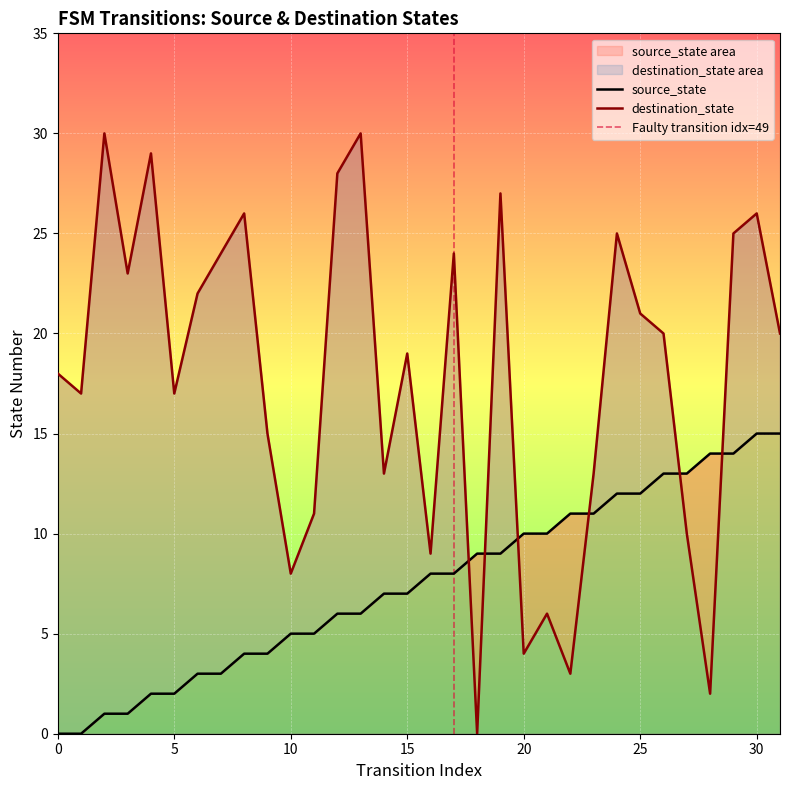

What is the total value across all series at 17?

32